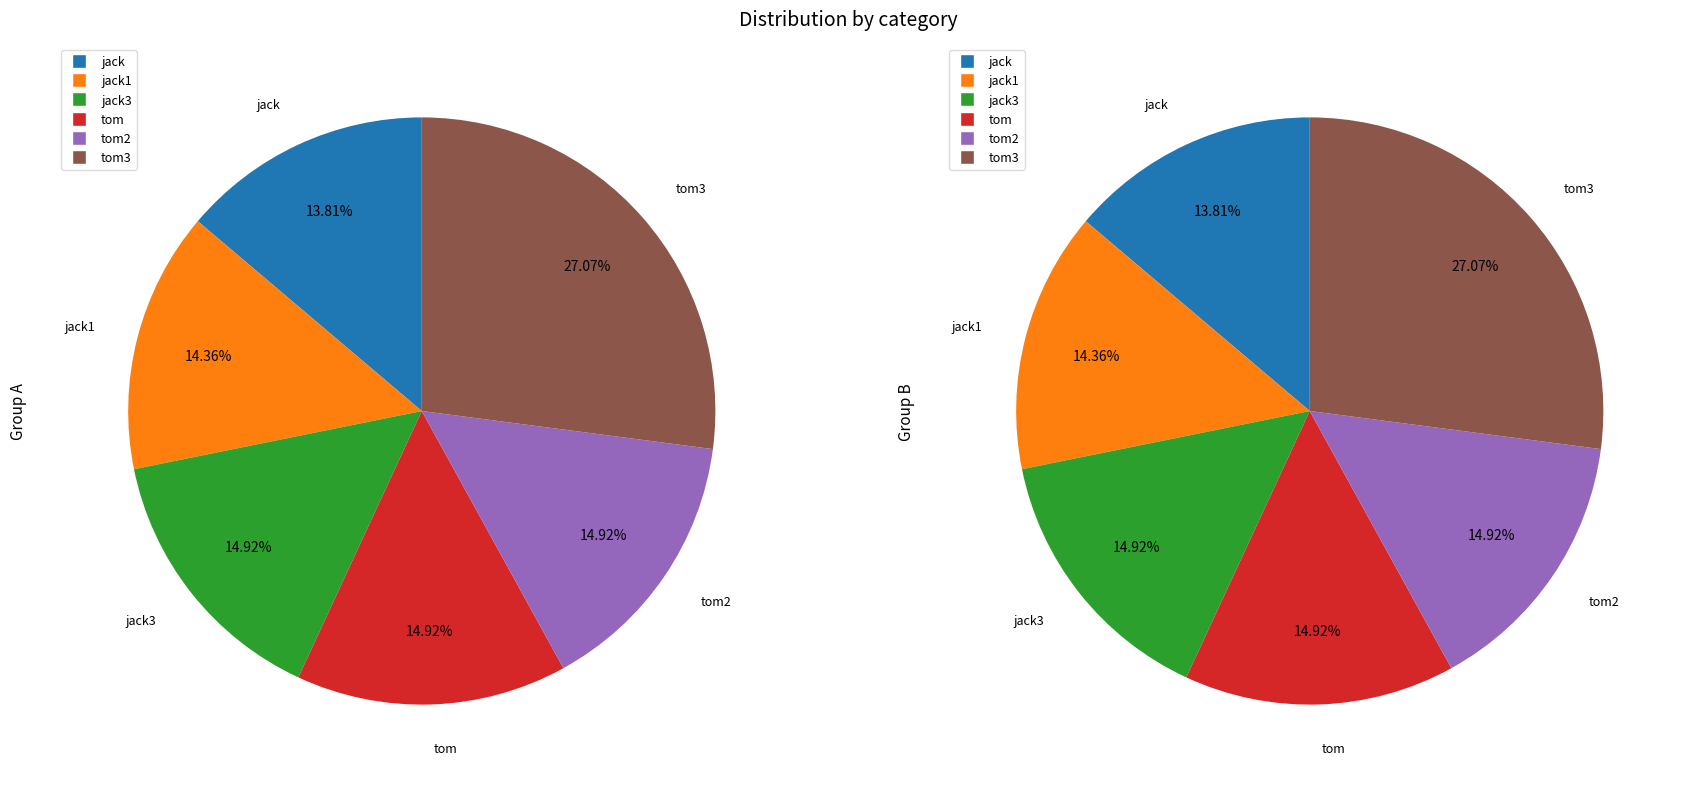

How many segments does this pie chart have?

6